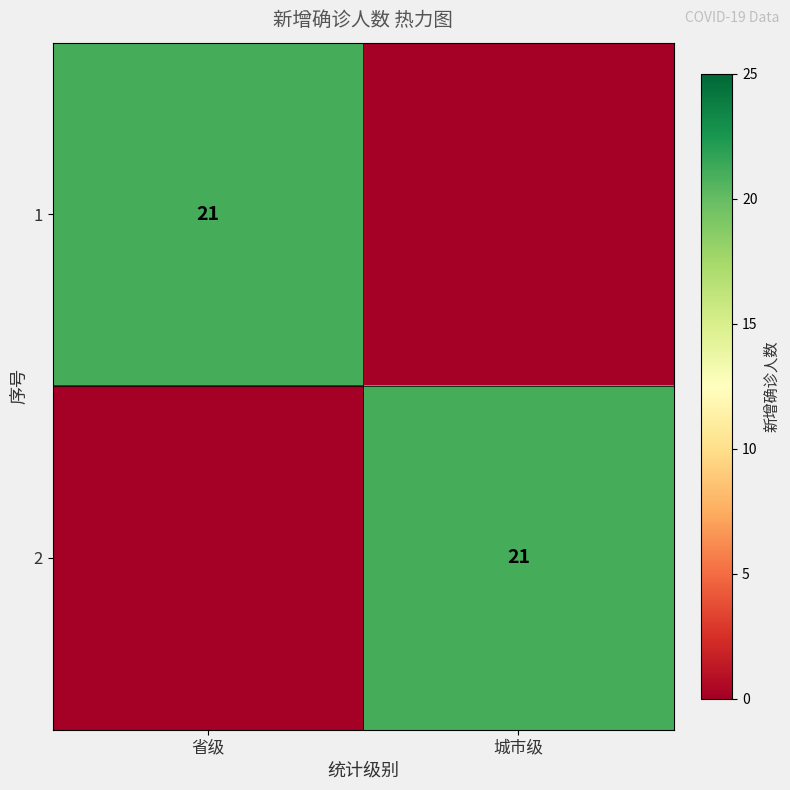

Which has a higher value, 城市级 or 省级?

省级